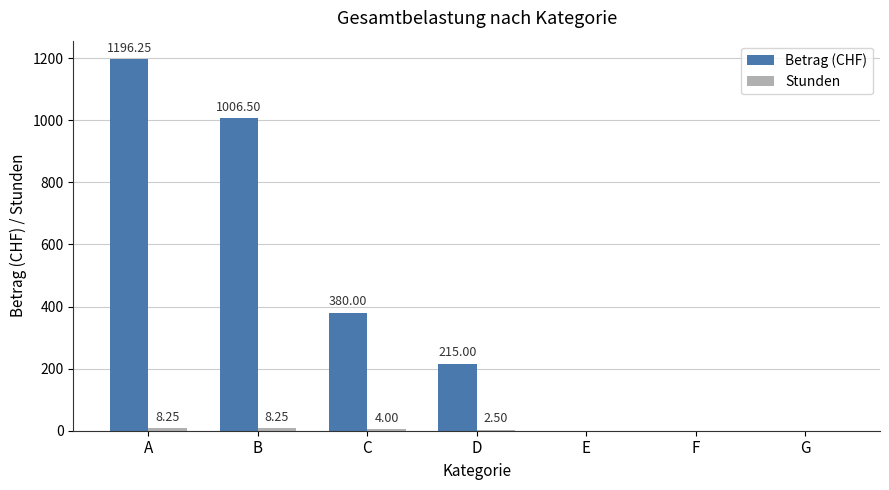

What is the approximate value of Betrag (CHF) at D?

215.0